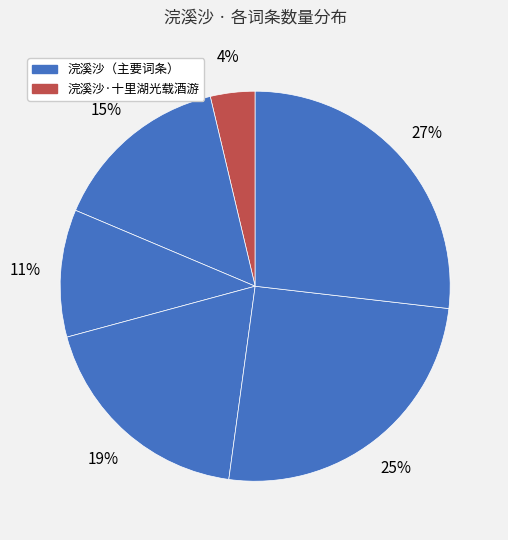

To the nearest percent, what is the difference between the largest and smallest slice percentages?

23%